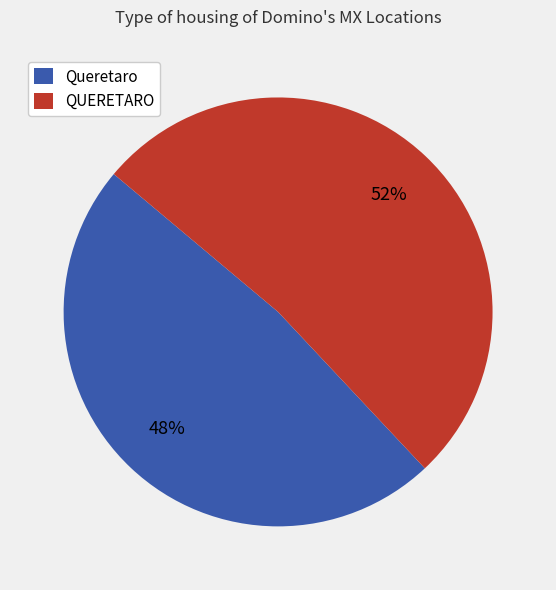

Which category has the smallest portion of the pie?

Queretaro